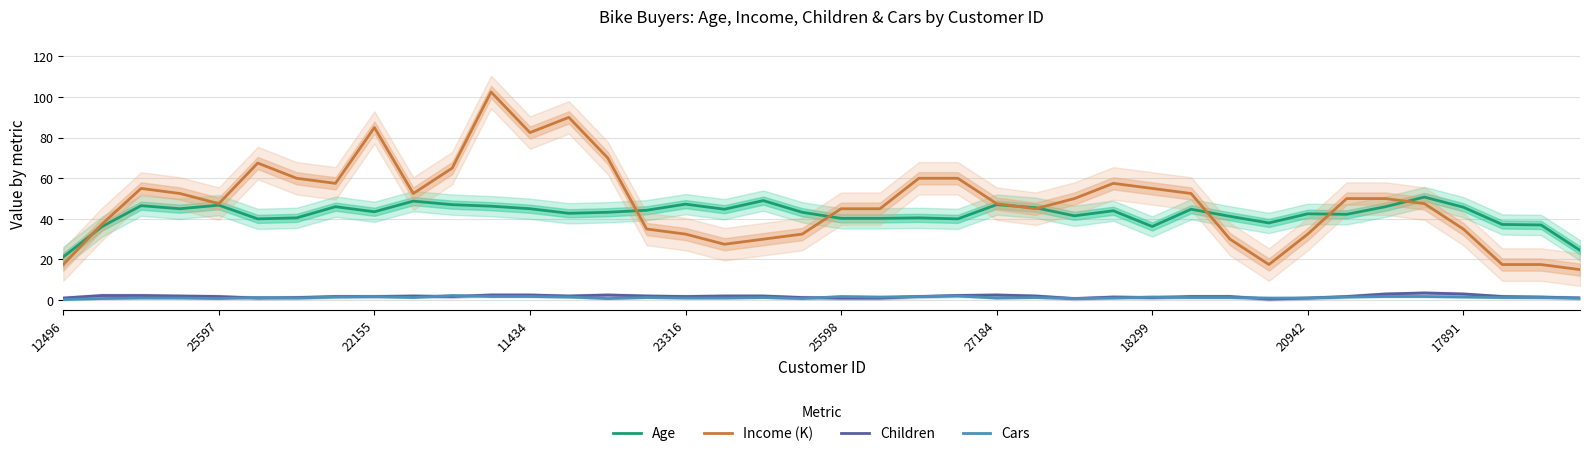

True or false: Income (K) and Cars intersect in this chart.

False